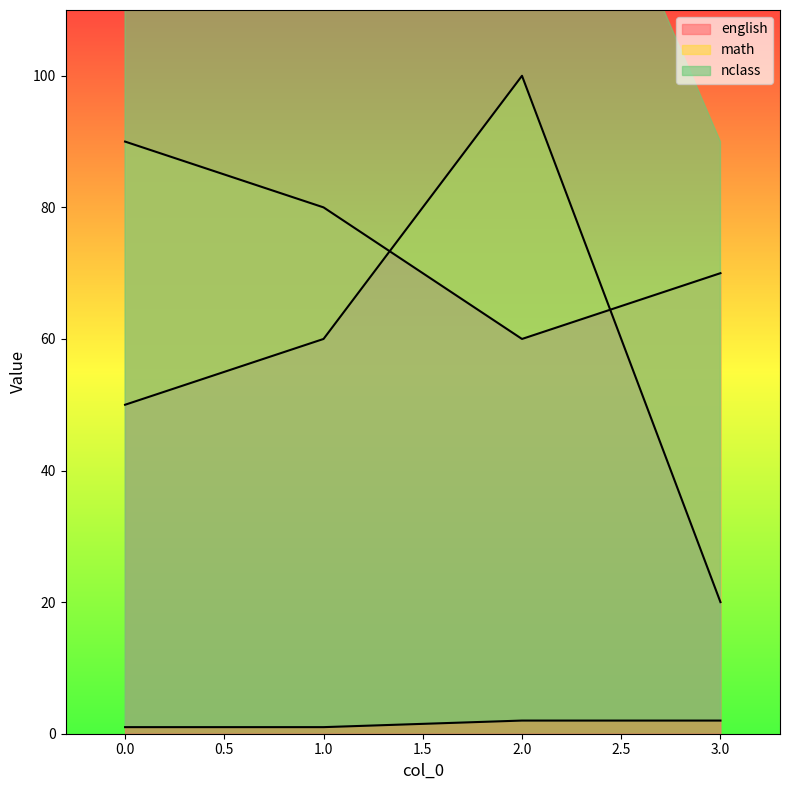

Reading left to right, transcribe all the data shown in this chart.

english: 90	80	60	70
math: 50	60	100	20
nclass: 1	1	2	2